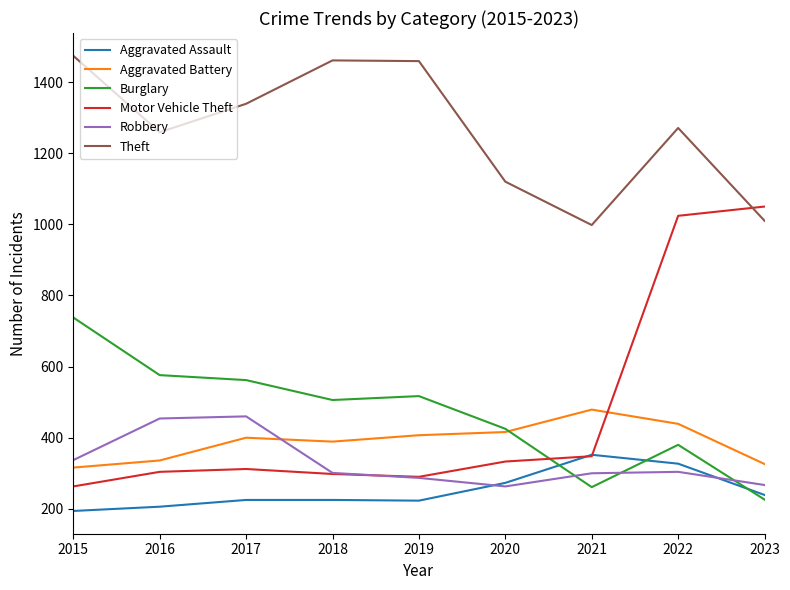

What is the total value across all series at 2023?

3118